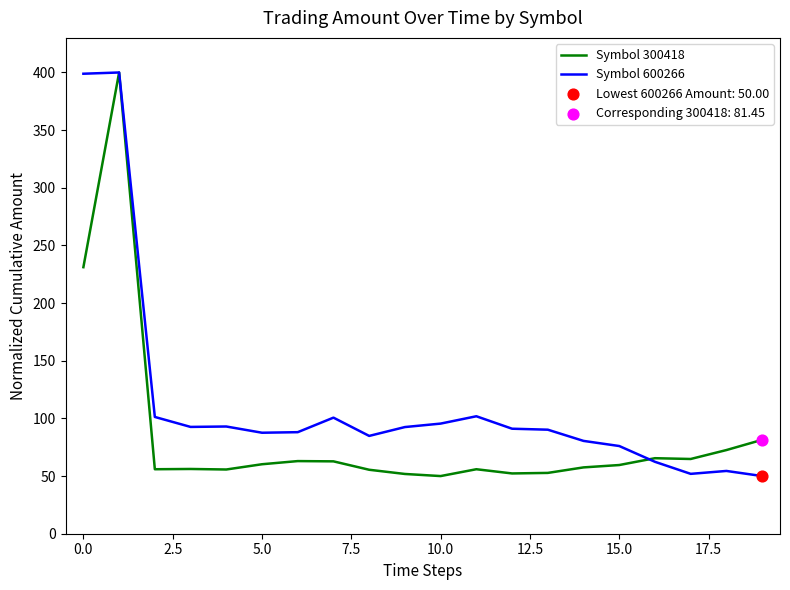

What is the greatest value displayed?

400.0